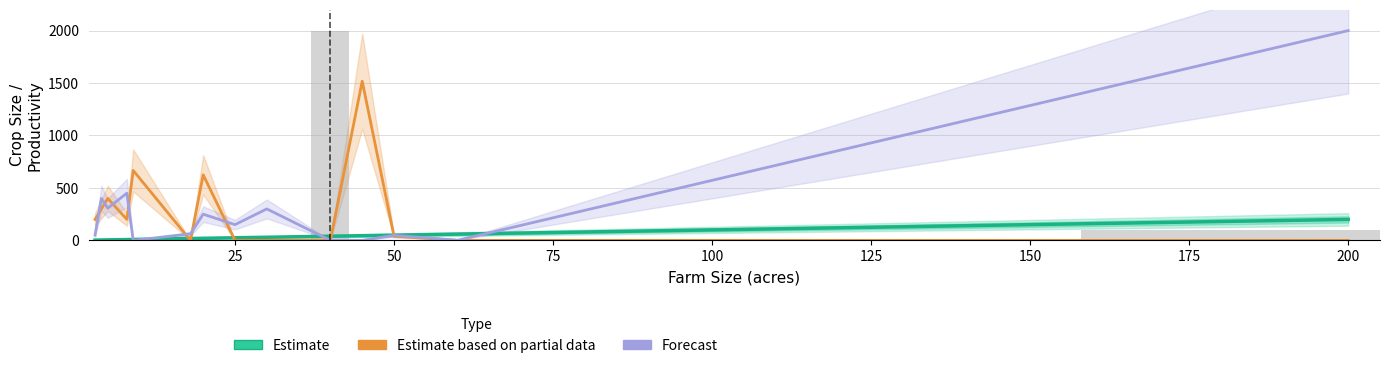

What are all the series names shown in the legend?

Estimate, Estimate based on partial data, Forecast